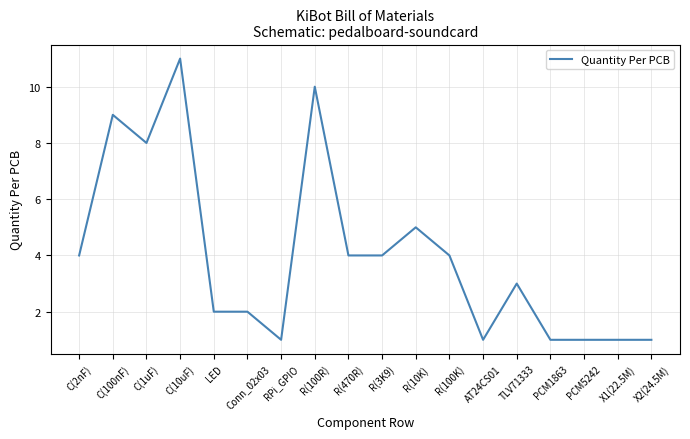

How many values are below 4?

9